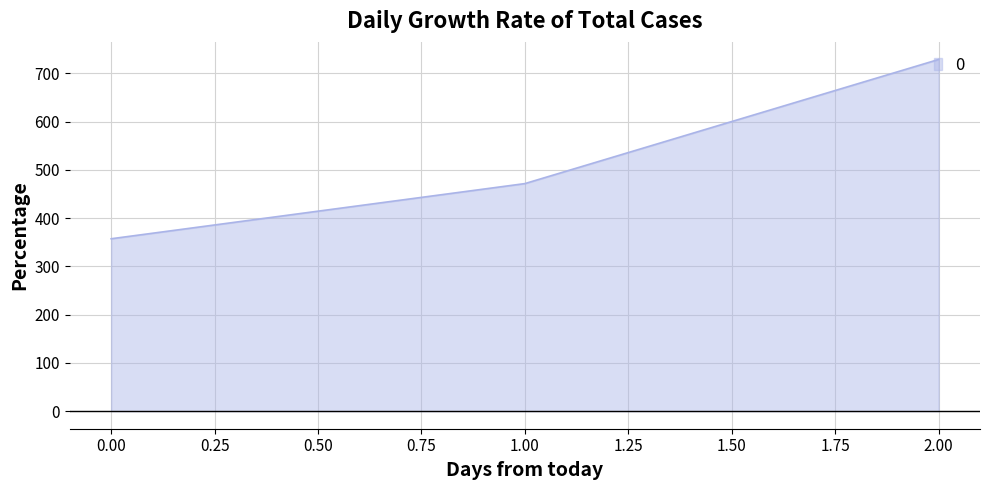

What is the ratio of the value at 1.00 to the value at 2.00?

0.6